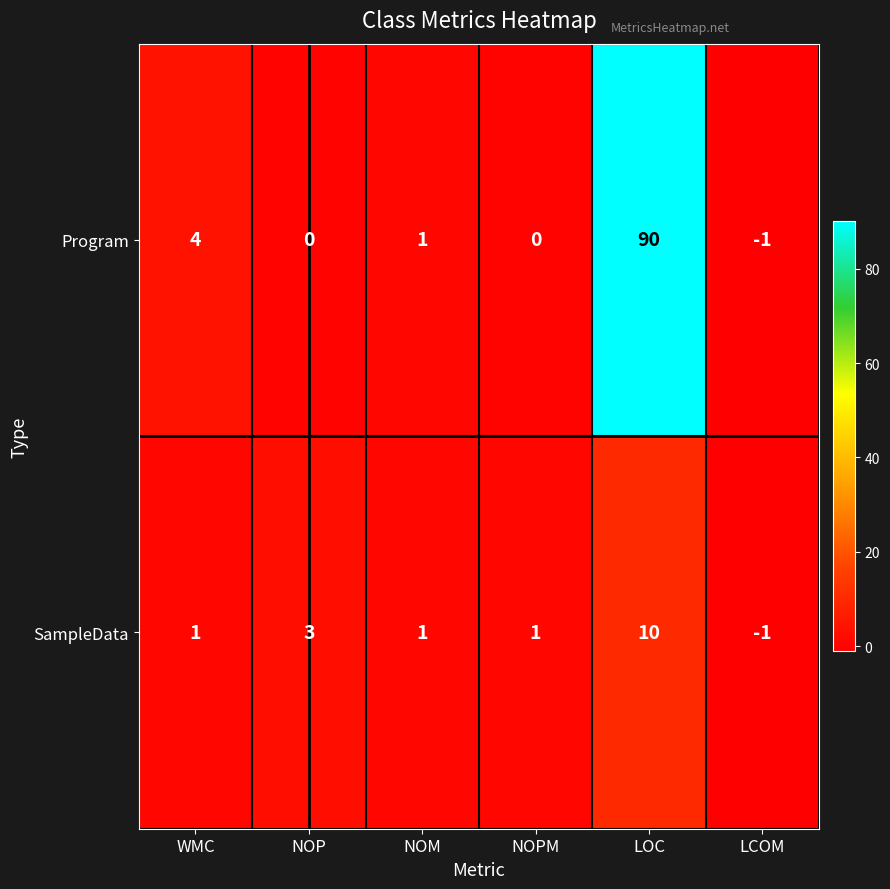

How many data points in SampleData are less than 1?

1